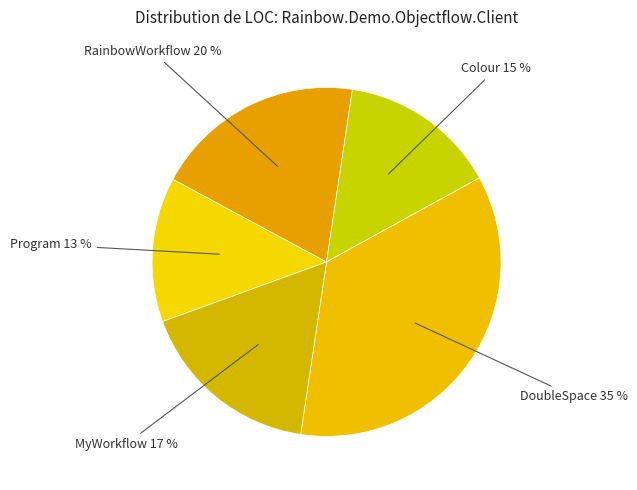

To the nearest percent, what is the average slice percentage?

20%